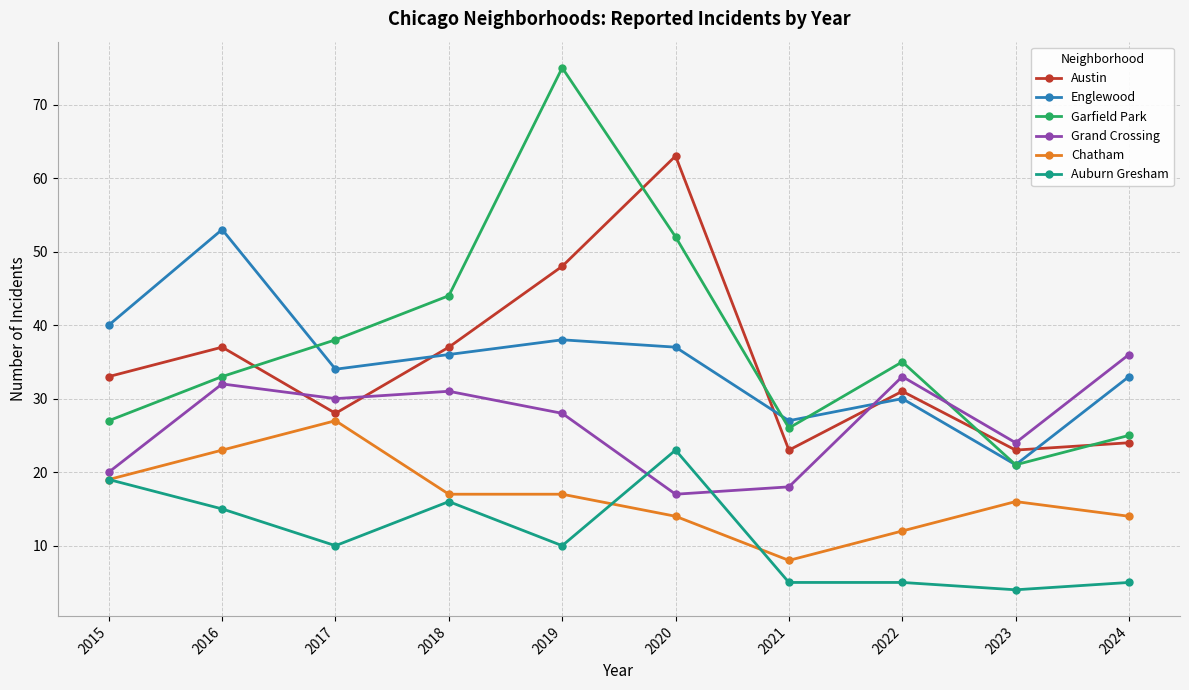

Reading right to left, transcribe all the data shown in this chart.

Austin: 24	23	31	23	63	48	37	28	37	33
Englewood: 33	21	30	27	37	38	36	34	53	40
Garfield Park: 25	21	35	26	52	75	44	38	33	27
Grand Crossing: 36	24	33	18	17	28	31	30	32	20
Chatham: 14	16	12	8	14	17	17	27	23	19
Auburn Gresham: 5	4	5	5	23	10	16	10	15	19